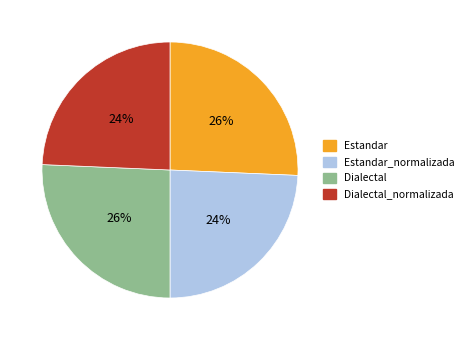

To the nearest percent, what is the average slice percentage?

25%